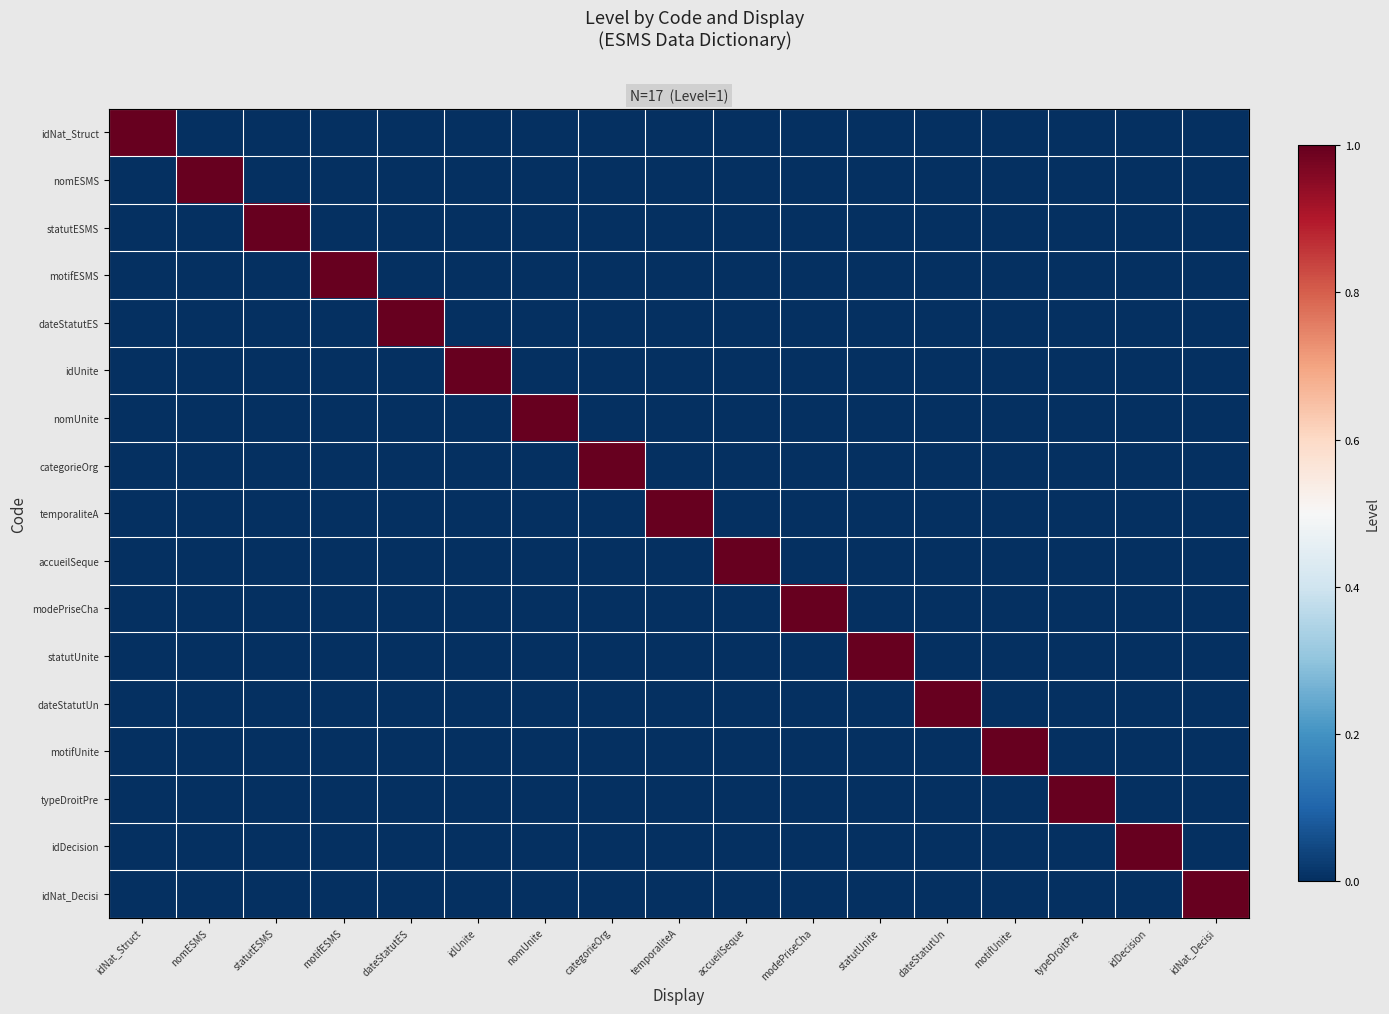

Between categorieOrg and statutESMS, which is larger?

categorieOrg